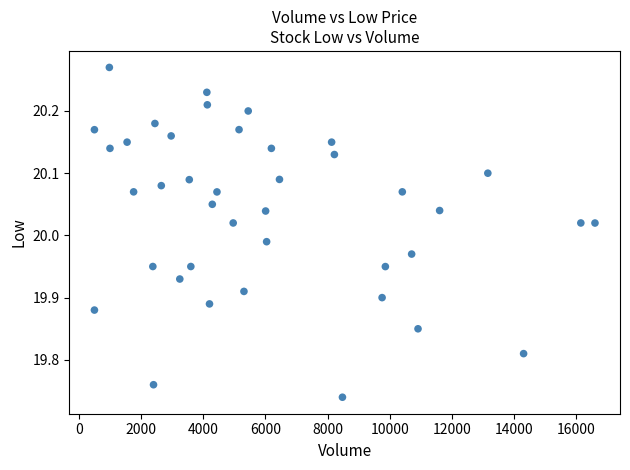

What is the range of X values (max minus min)?

16095.0